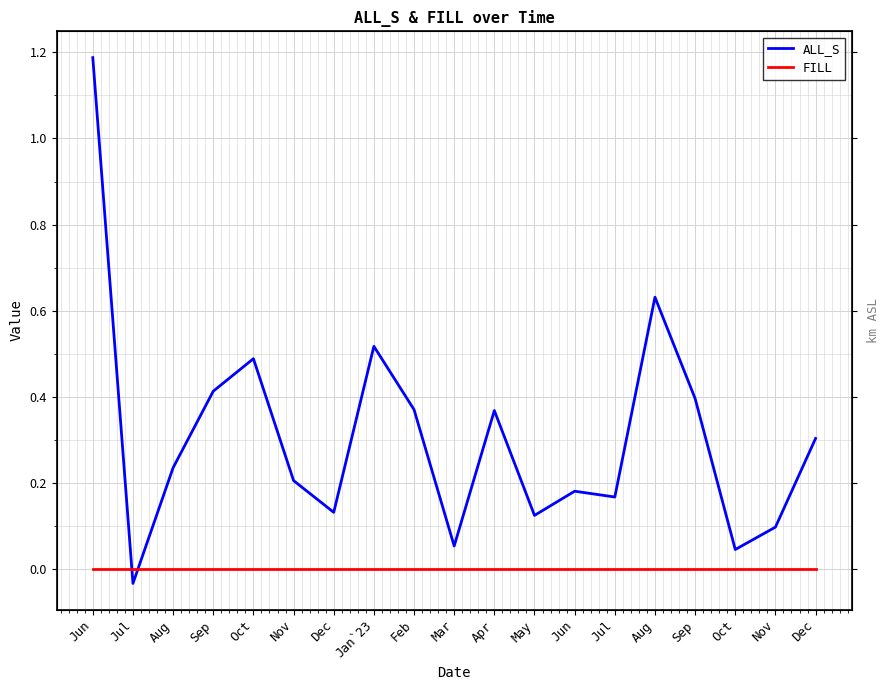

The value of ALL_S at Oct is 0.5. True or false?

True